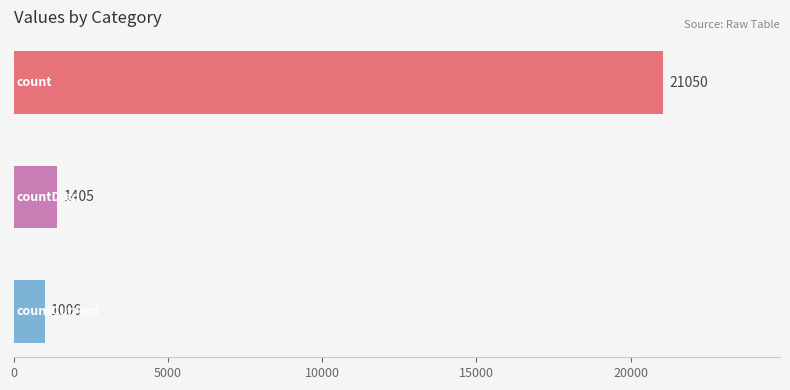

What is the maximum value shown in the chart?

21050